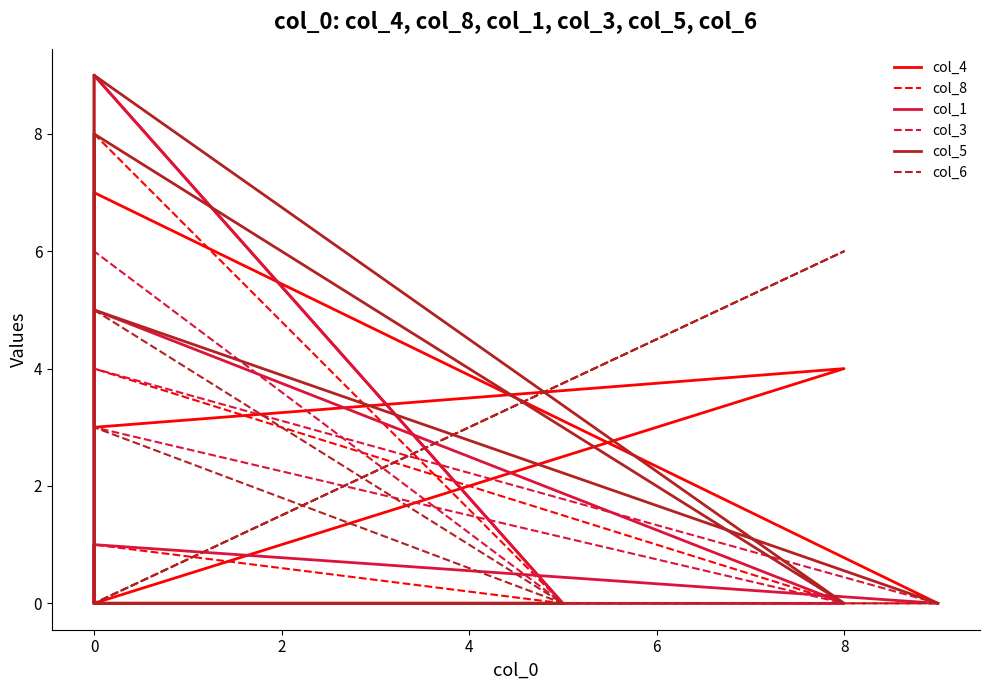

Which series changed the most between 0 and 10?

col_5